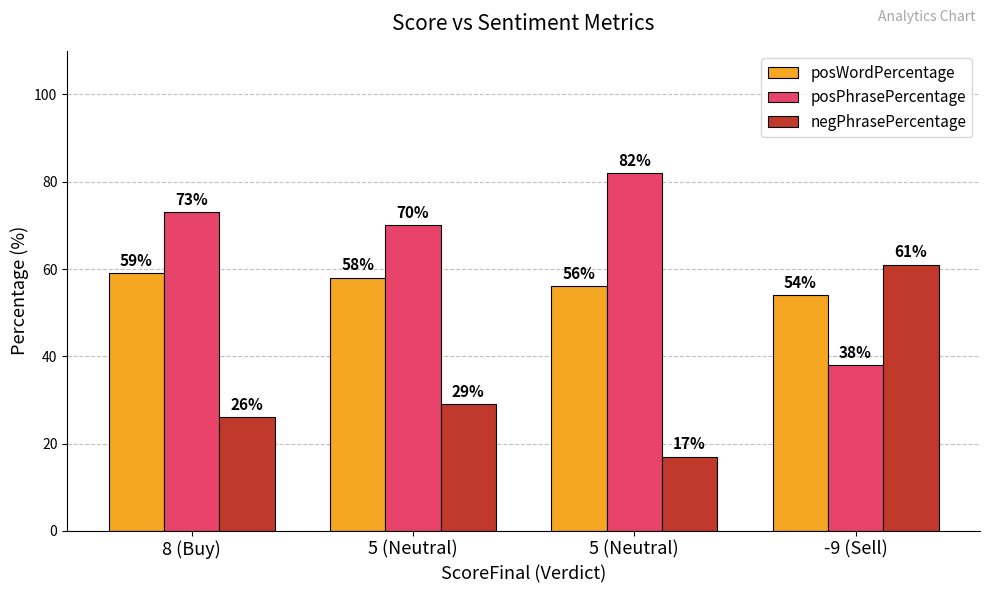

Which label corresponds to the smallest value in the chart?

5 (Neutral)